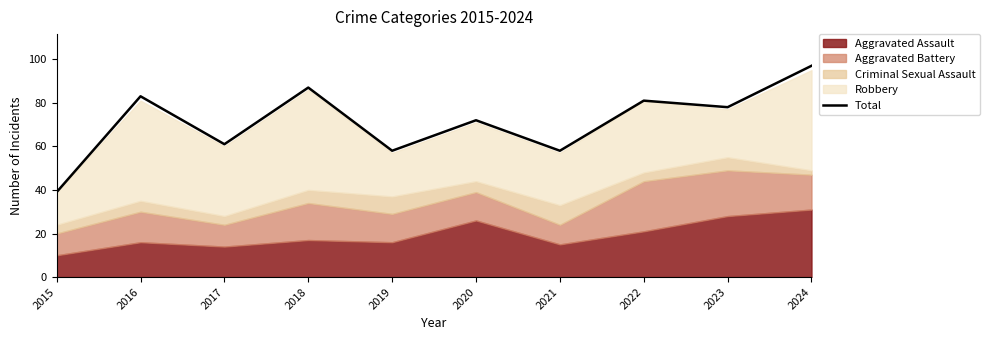

What is the sum of all values?

714